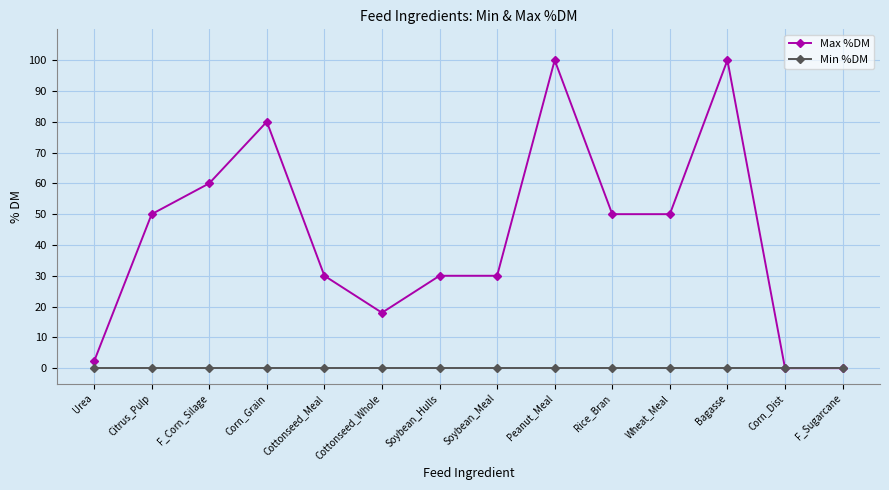

What are all the series names shown in the legend?

Max %DM, Min %DM